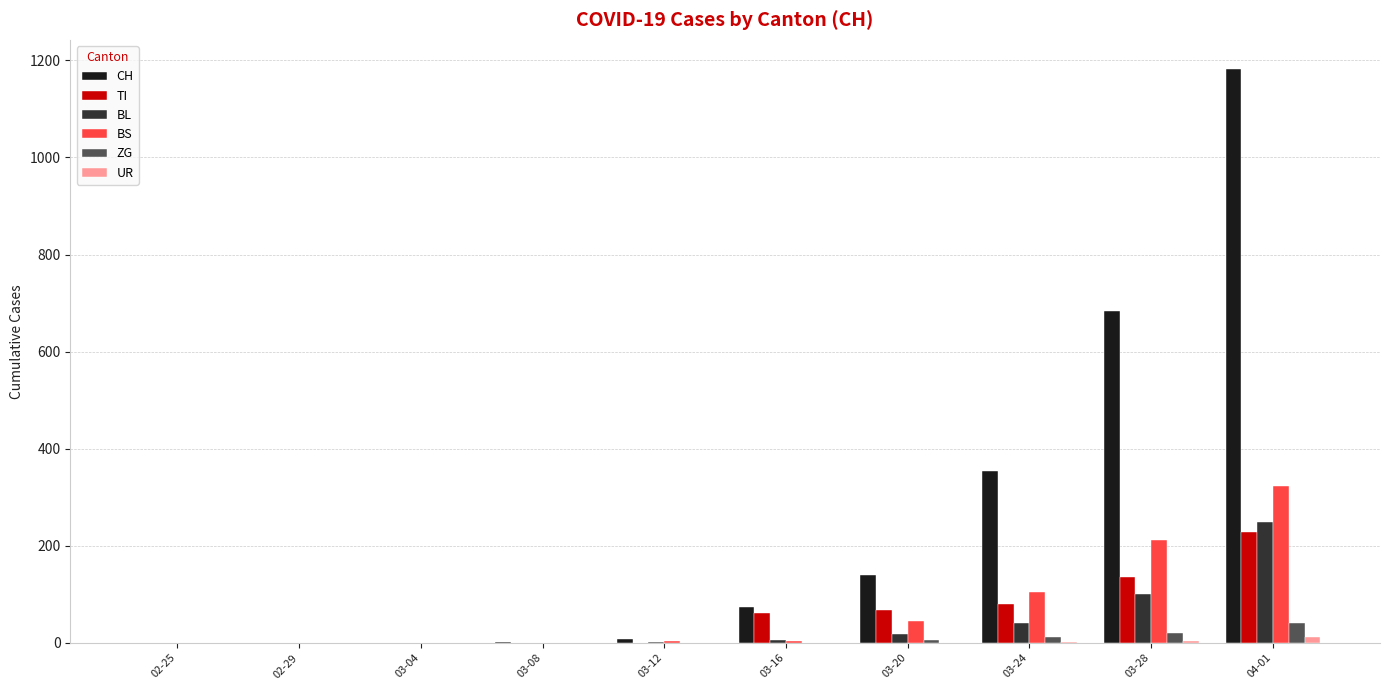

The value of TI at 02-29 is 0. True or false?

True